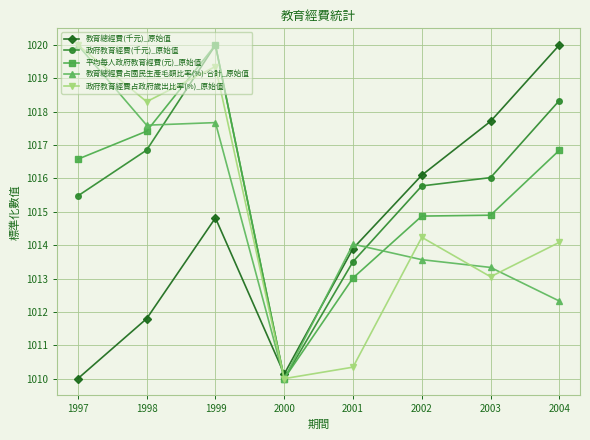

At which category does 教育總經費(千元)_原始值 reach its first local valley?

2000